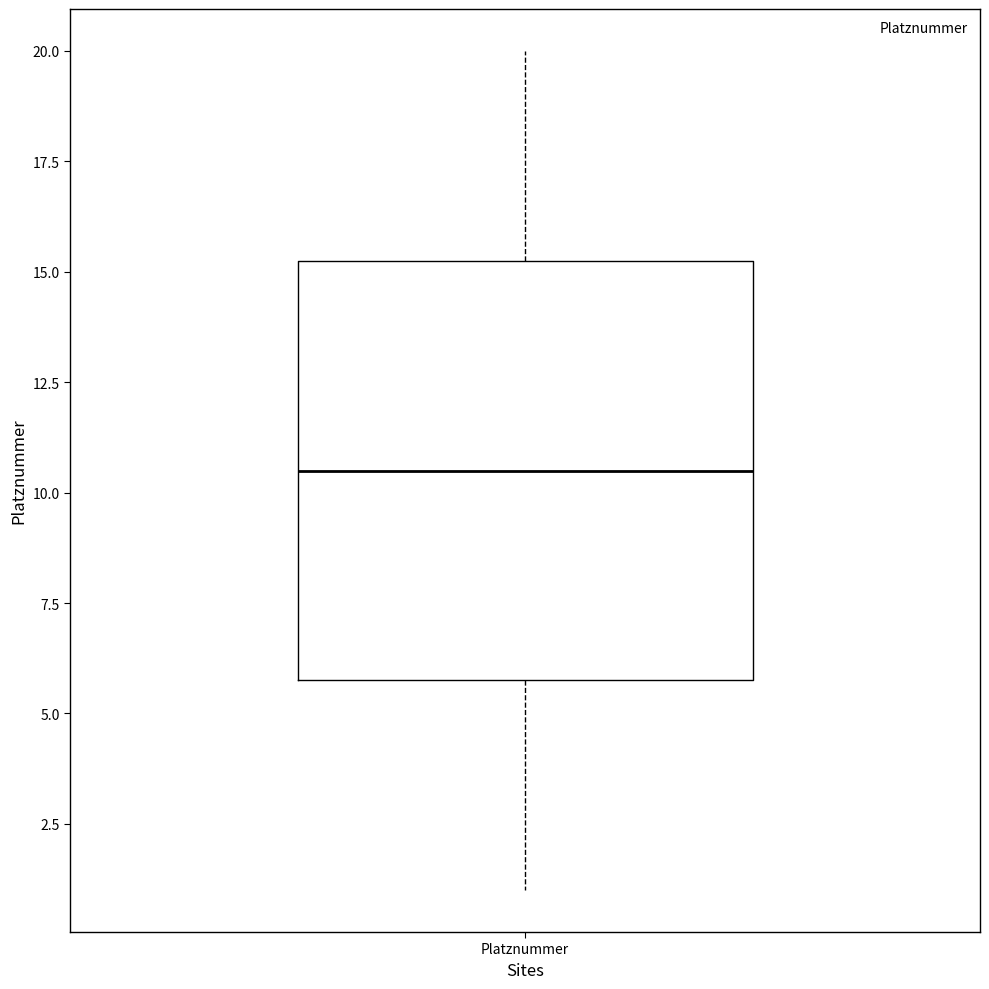

Read this box plot against the y-axis: the position of the median line, the range covered by the box, and the ends of both whiskers. The values are not printed on the chart, so give them approximately, as read against the axis.

median 10.5, box 6.0 to 15.5, whiskers 1.0 to 20.0